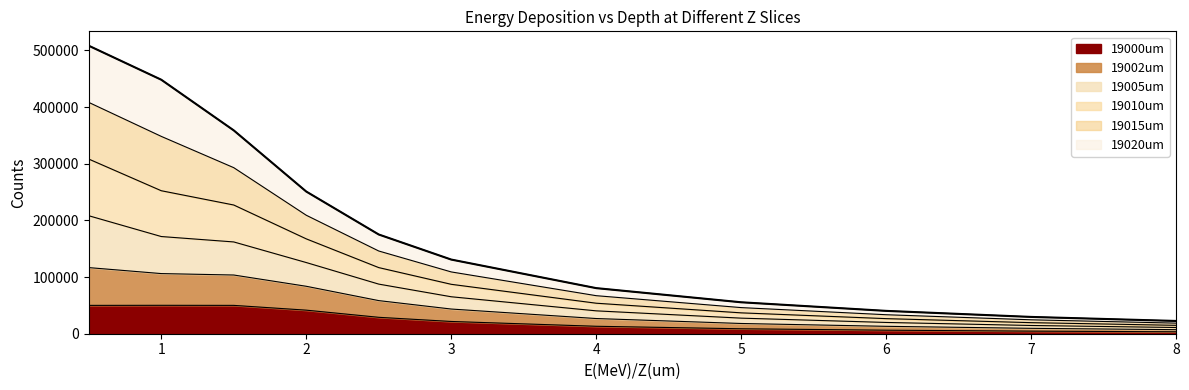

Which series has the largest range (max minus min)?

19010um